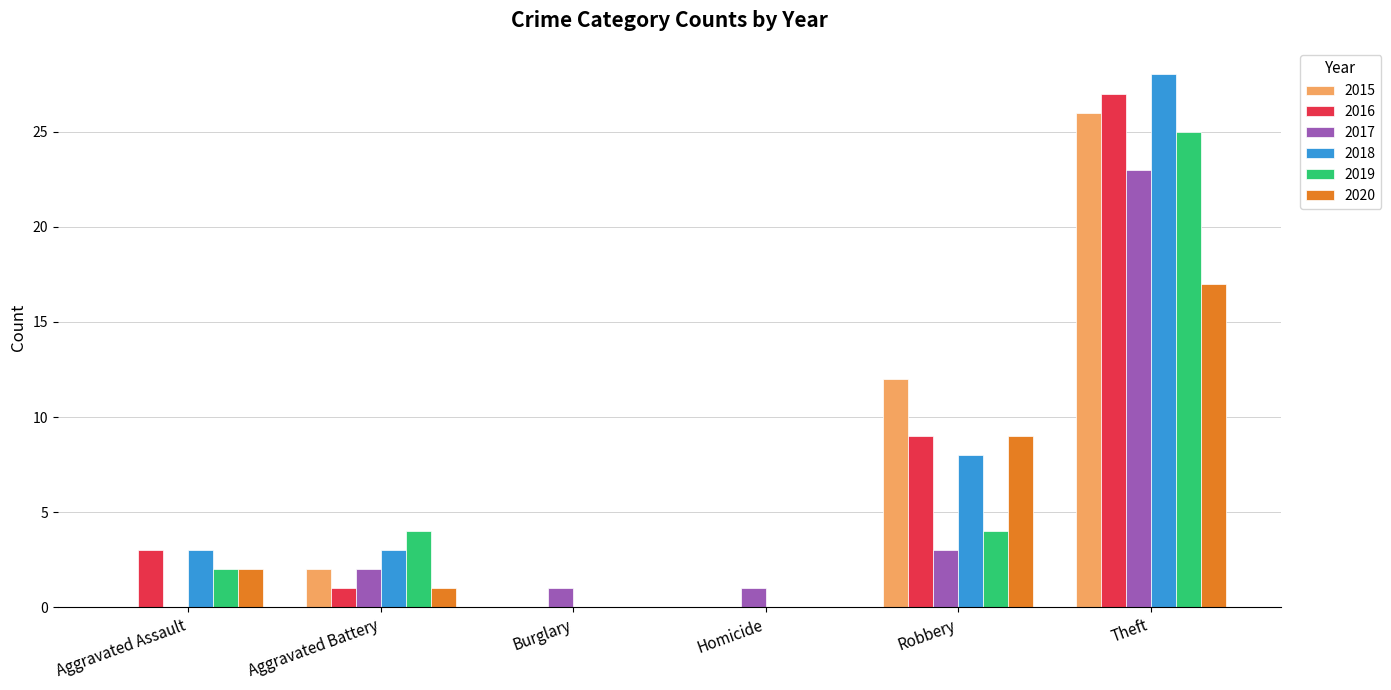

How many positive values does the 2017 series have?

5